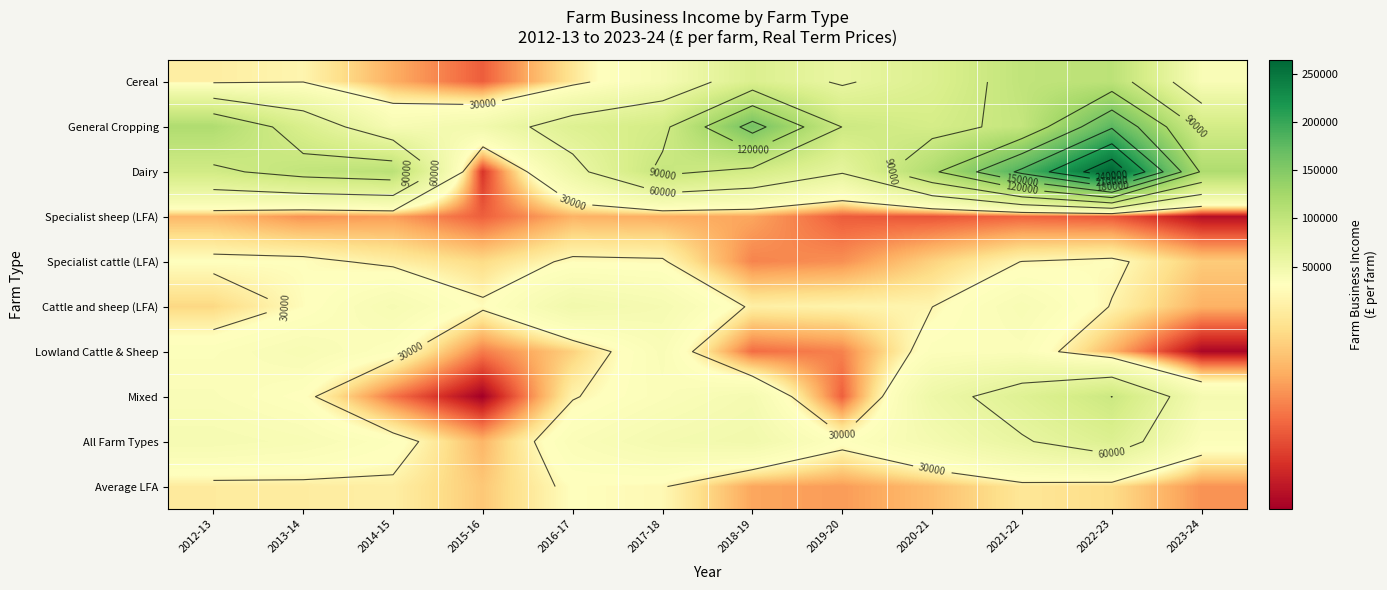

At which label is All Farm Types closest to 46878?

2018-19